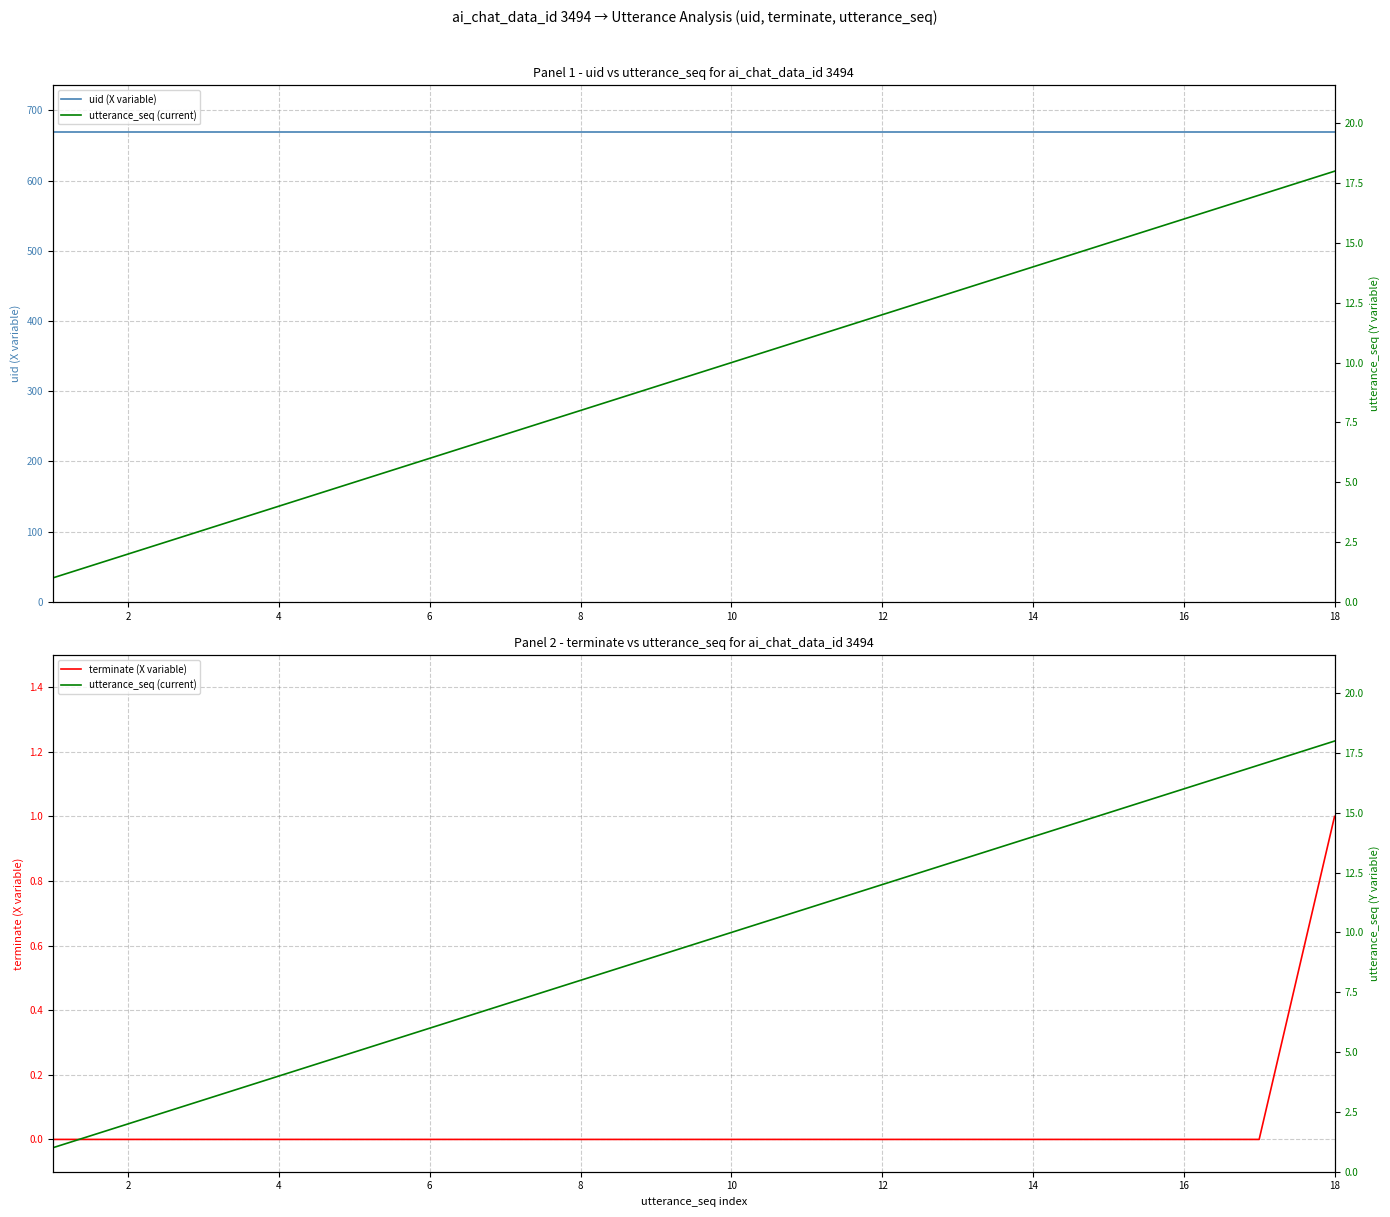

What is the lowest value of the utterance_seq (current) series?

1